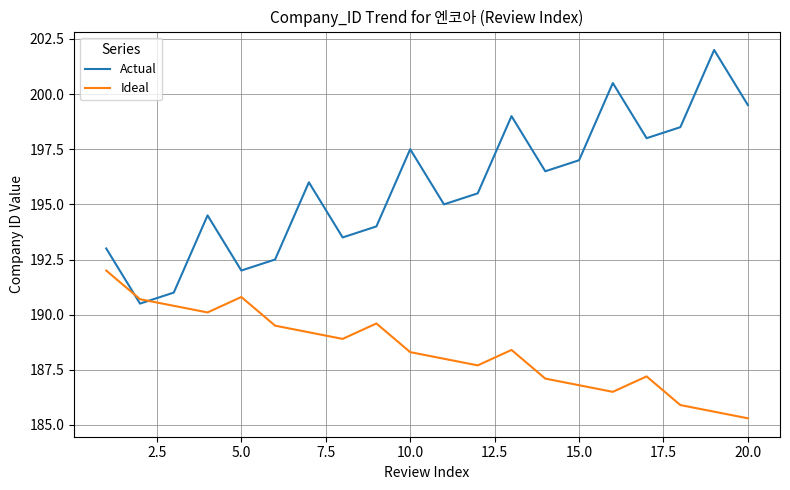

What is the lowest value of the Actual series?

190.5